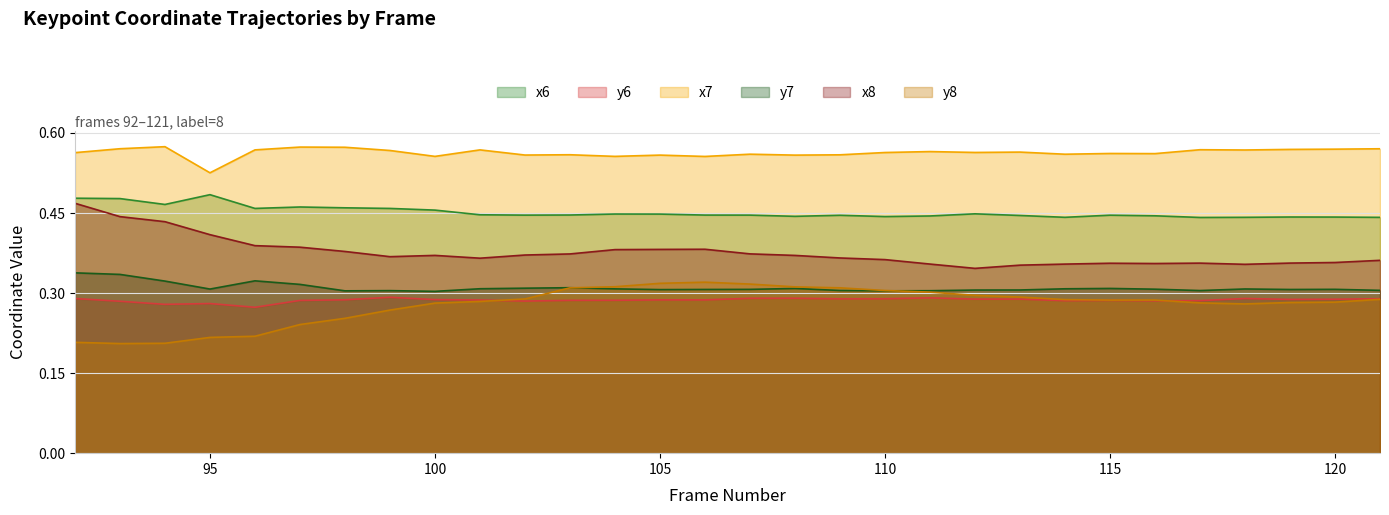

Rank the series at 94 from lowest to highest value.

y8, y6, y7, x8, x6, x7